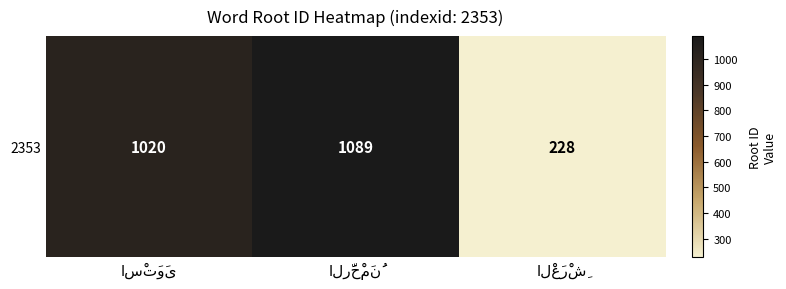

How many data points does each series have?

3